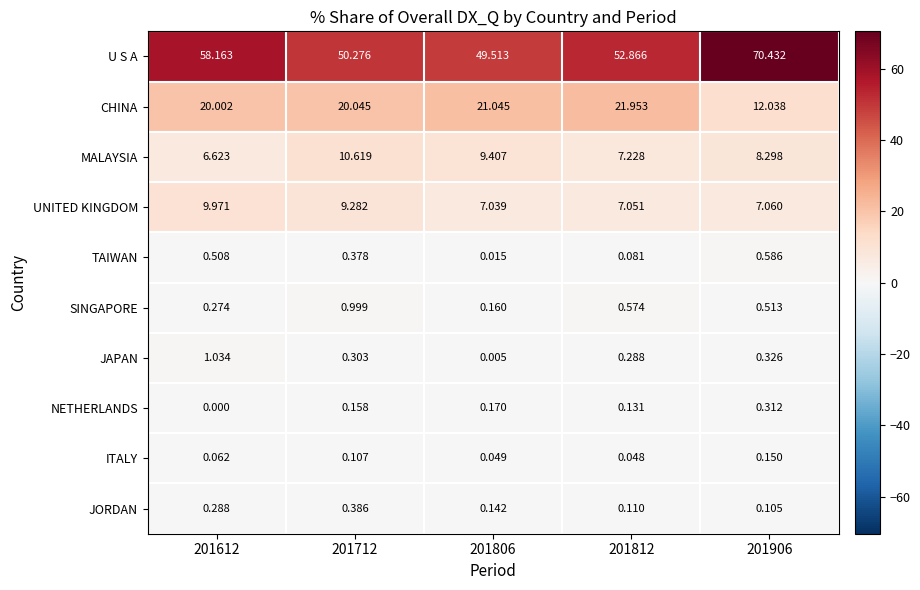

What is the total value across all series at 201806?

87.5